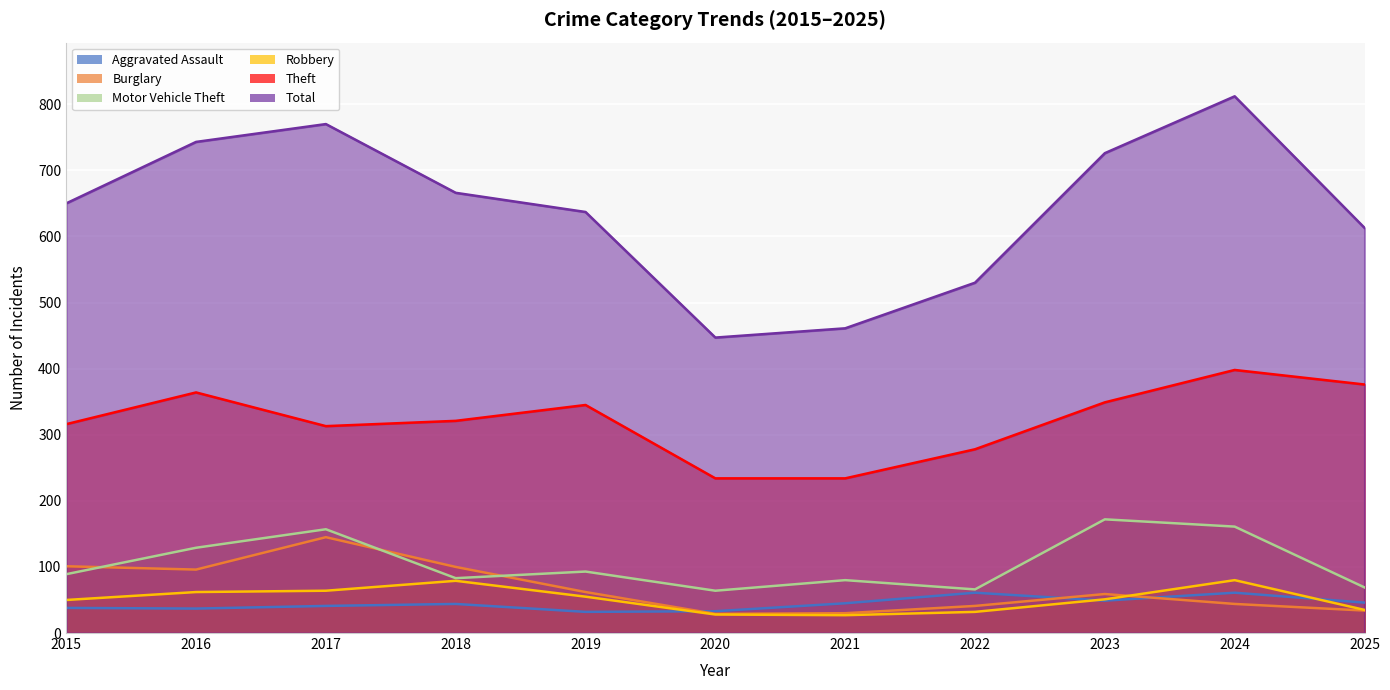

At which category is the sum across all series the highest?

2024